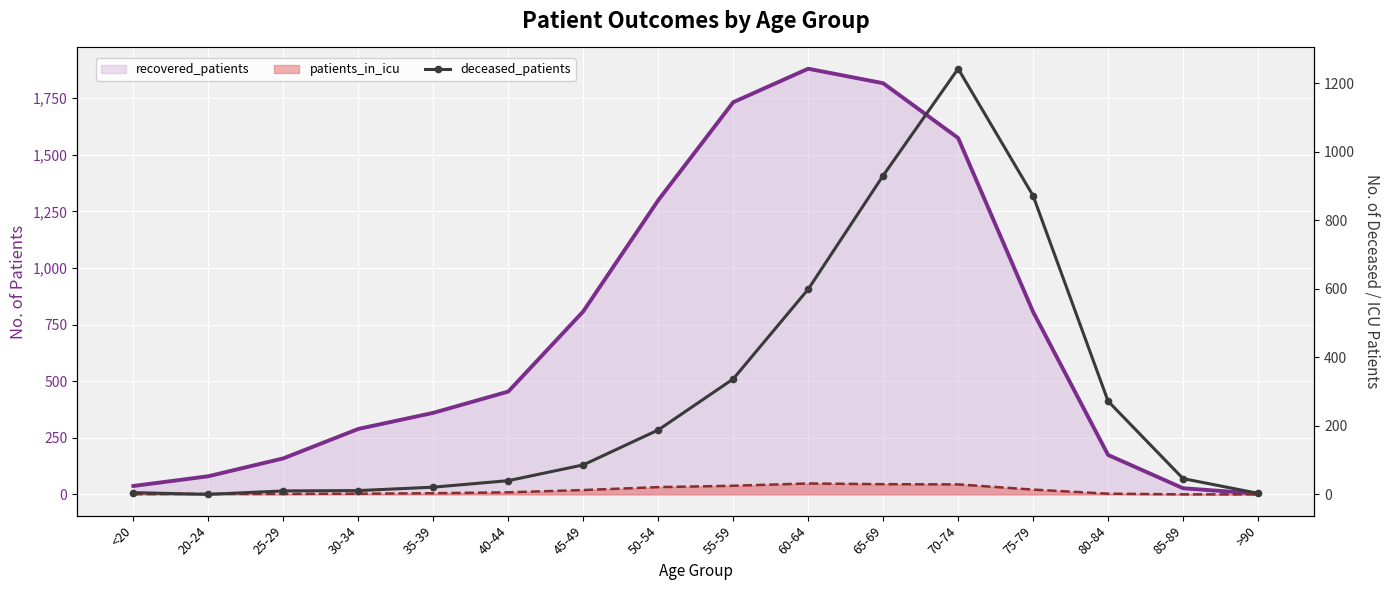

What is the difference between the patients_in_icu values at >90 and 30-34?

3